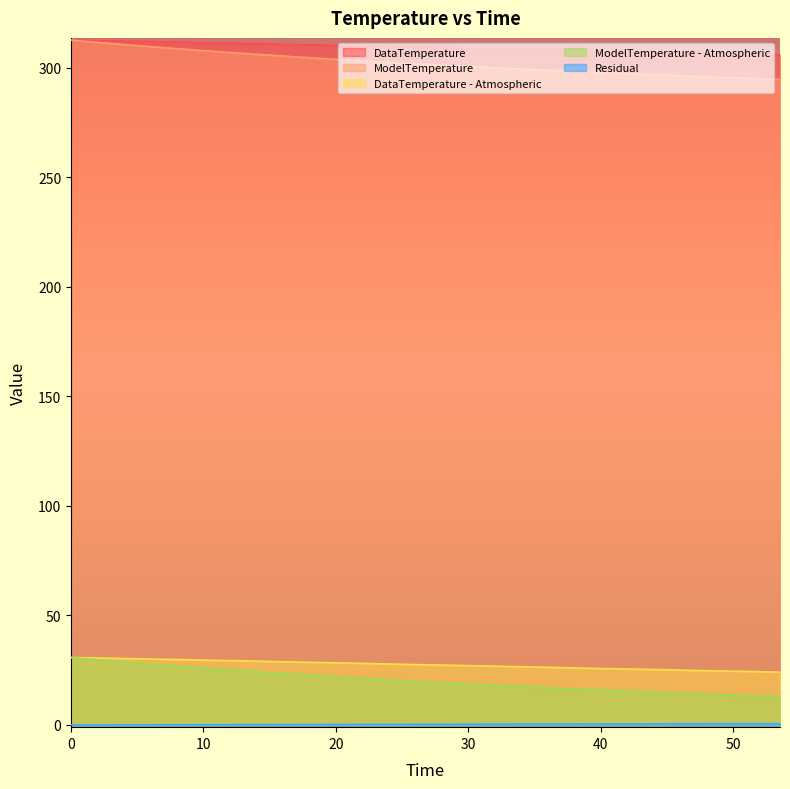

True or false: DataTemperature and DataTemperature - Atmospheric intersect in this chart.

False